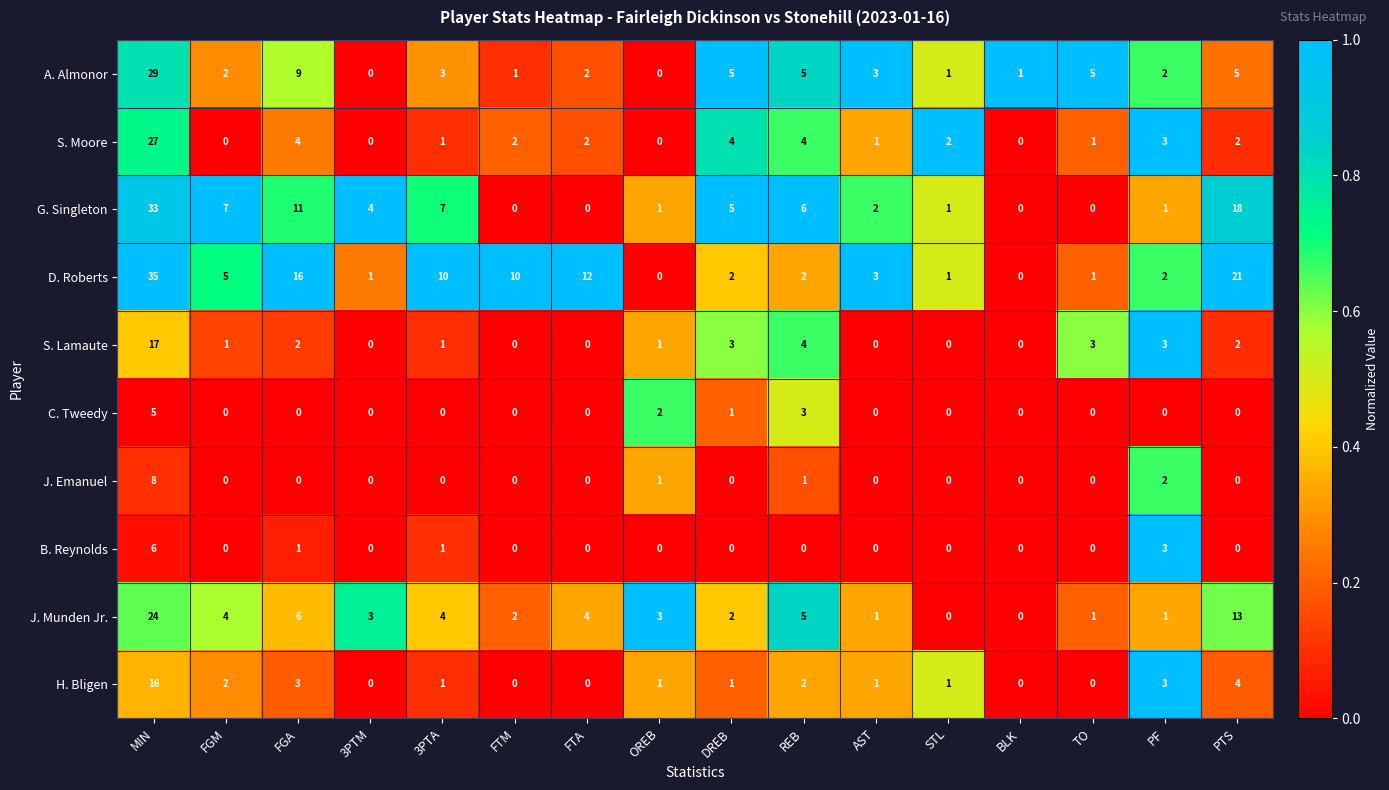

How many data points does each series have?

16